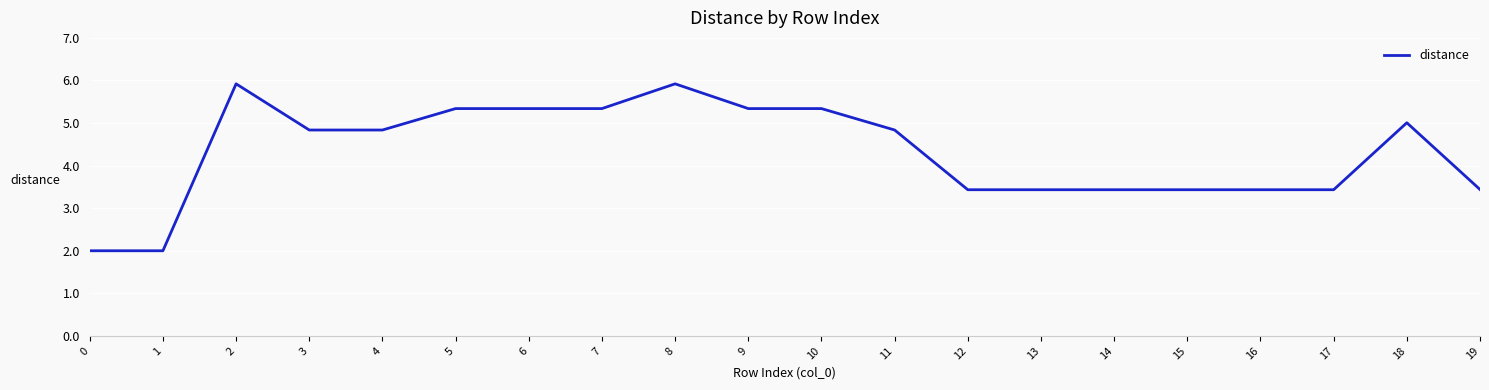

Which has a higher value, 13 or 18?

18